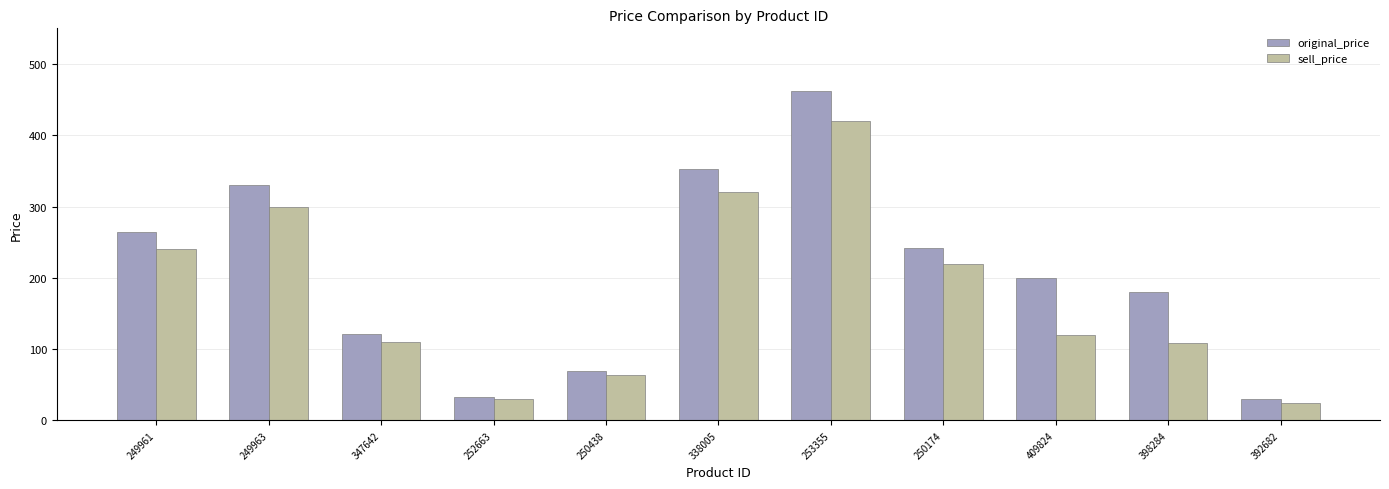

What is the sum of the original_price values at 250174 and 398284?

422